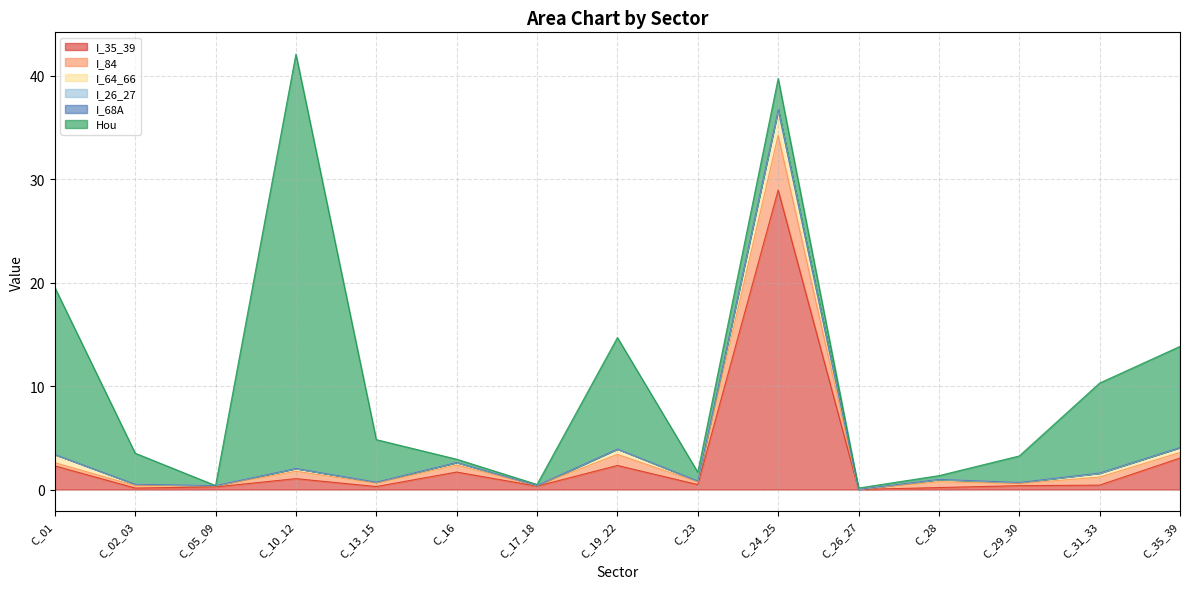

True or false: I_64_66 has a value of 0.2 at C_10_12.

False